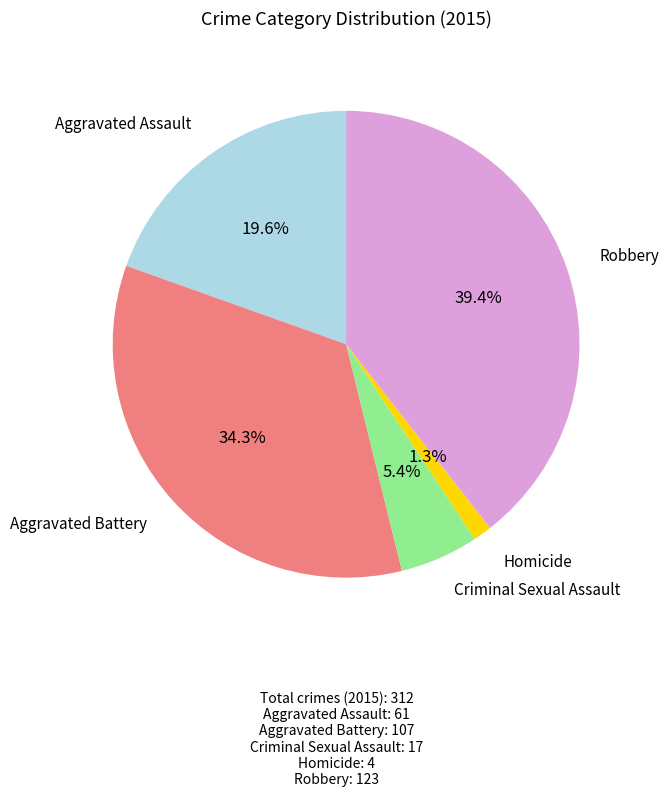

Is there any slice that represents more than half of the pie?

No